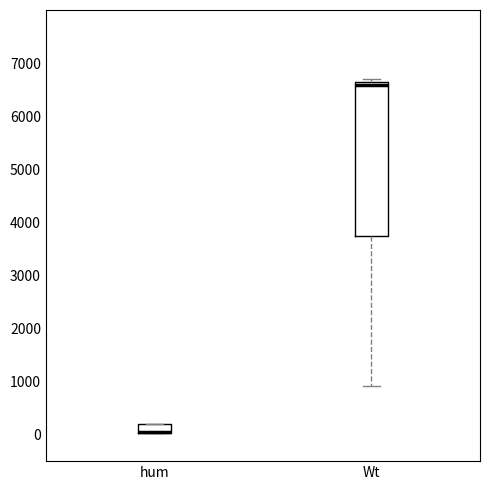

Reading left to right, transcribe this box plot: for each box, give where its median line is, the range the box spans, and where its two whiskers end, as read against the y-axis. The values are not printed on the chart, so give them approximately, as read against the axis.

hum: median 0 (drawn on the box's lower edge), box 0 to 200, whiskers 0 to 200
Wt: median 6600 (just below the box's upper edge), box 3700 to 6600, whiskers 900 to 6700